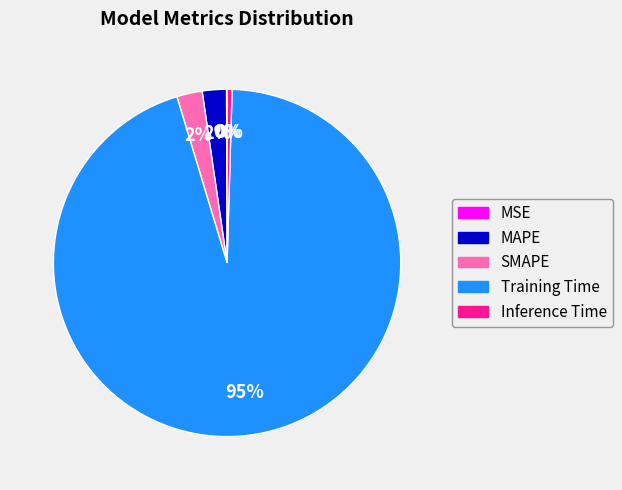

True or false: SMAPE accounts for 16% of the total.

False